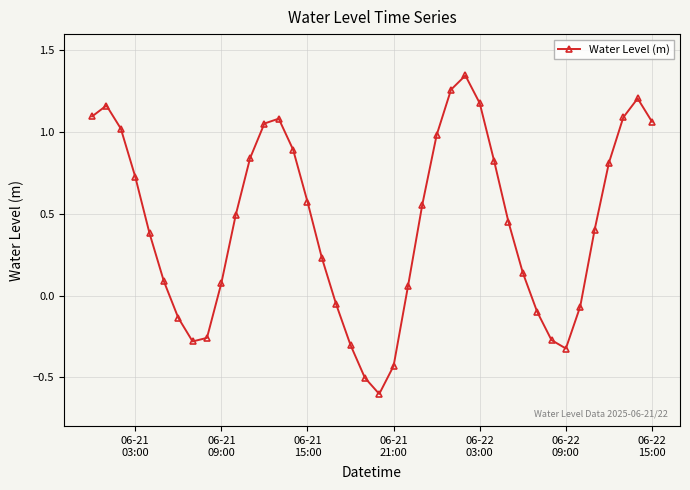

What is the minimum value shown in the chart?

-0.6